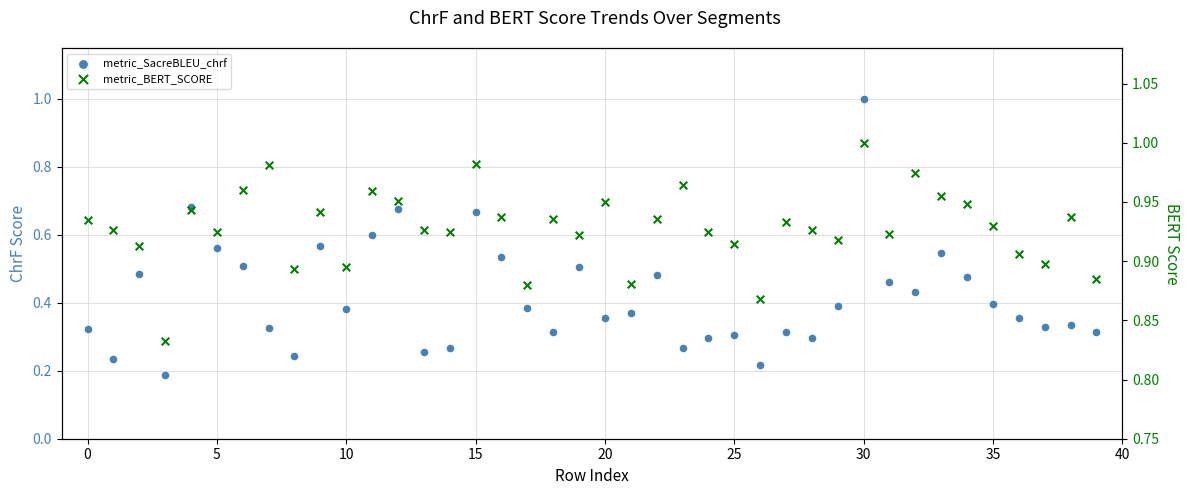

At which category is the sum across all series the highest?

30